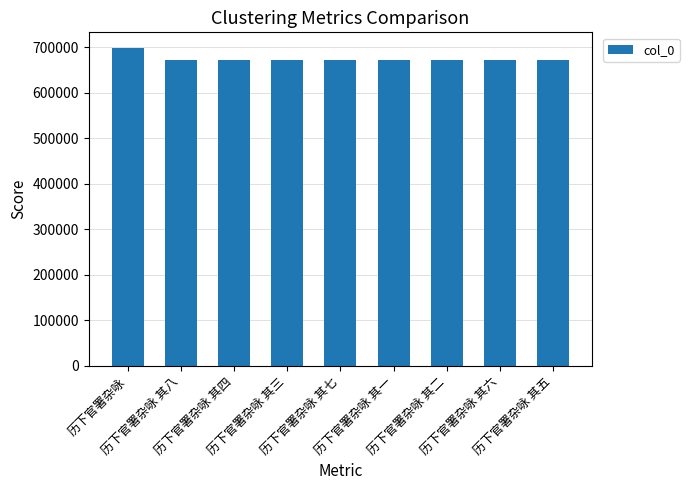

Count the number of categories in the chart.

9